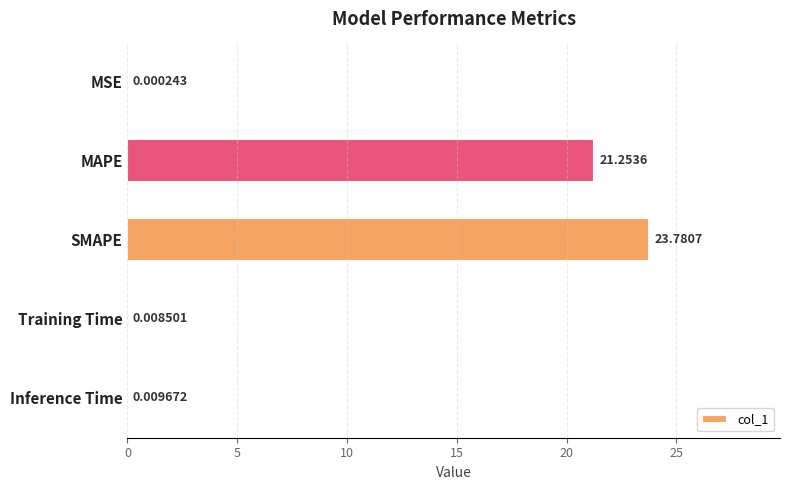

Where is the data nearest to the value 11?

MAPE